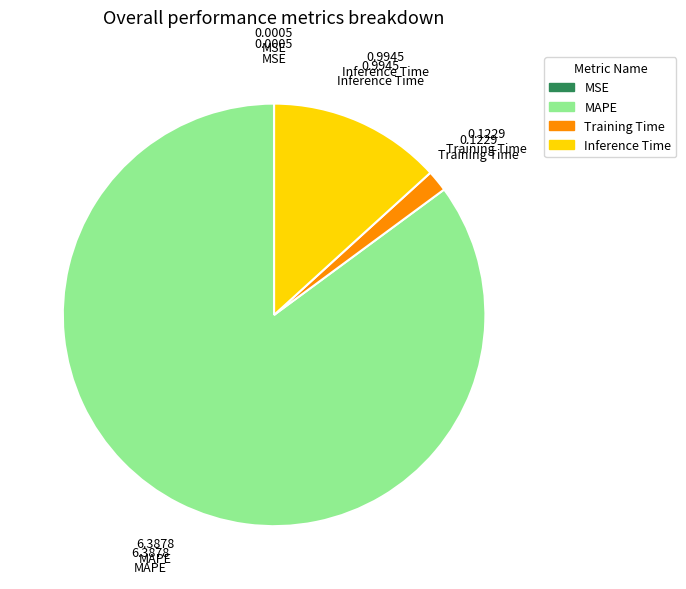

Which category has the biggest portion of the pie?

MAPE